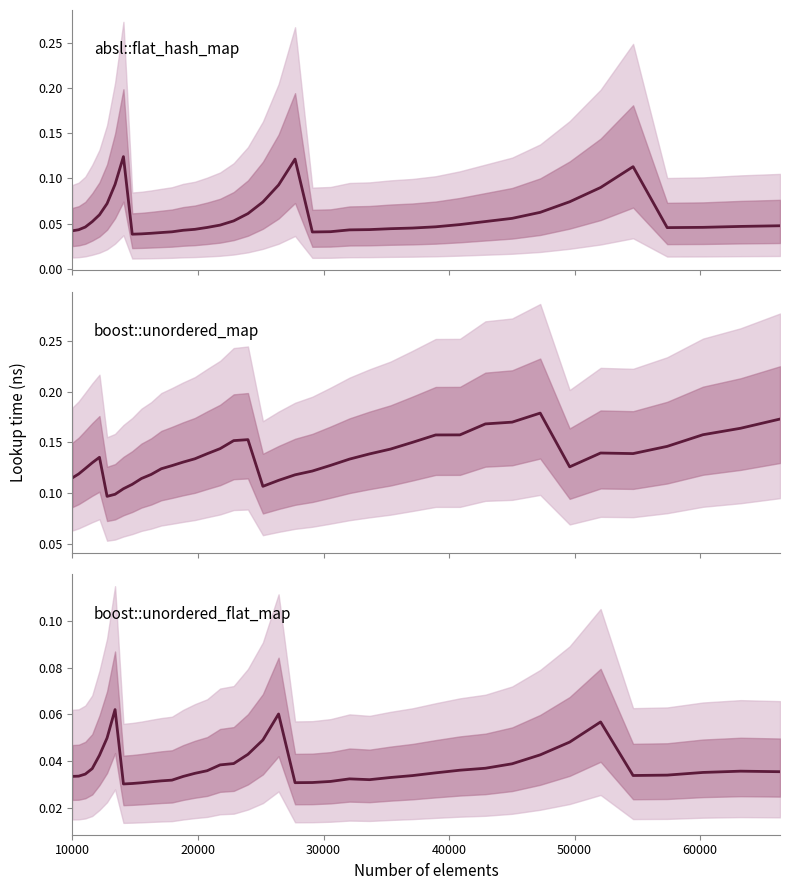

Reading left to right, transcribe all the data shown in this chart.

absl::flat_hash_map: 0.0	0.0	0.0	0.1	0.1	0.1	0.1	0.1	0.0	0.0	0.0	0.0	0.0	0.0	0.0	0.0	0.0	0.1	0.1	0.1	0.1	0.1	0.0	0.0	0.0	0.0	0.0	0.0	0.0	0.0	0.1	0.1	0.1	0.1	0.1	0.1	0.0	0.0	0.0	0.0
boost::unordered_map: 0.1	0.1	0.1	0.1	0.1	0.1	0.1	0.1	0.1	0.1	0.1	0.1	0.1	0.1	0.1	0.1	0.1	0.2	0.2	0.1	0.1	0.1	0.1	0.1	0.1	0.1	0.1	0.2	0.2	0.2	0.2	0.2	0.2	0.1	0.1	0.1	0.1	0.2	0.2	0.2
boost::unordered_flat_map: 0.0	0.0	0.0	0.0	0.0	0.0	0.1	0.0	0.0	0.0	0.0	0.0	0.0	0.0	0.0	0.0	0.0	0.0	0.0	0.0	0.1	0.0	0.0	0.0	0.0	0.0	0.0	0.0	0.0	0.0	0.0	0.0	0.0	0.0	0.1	0.0	0.0	0.0	0.0	0.0